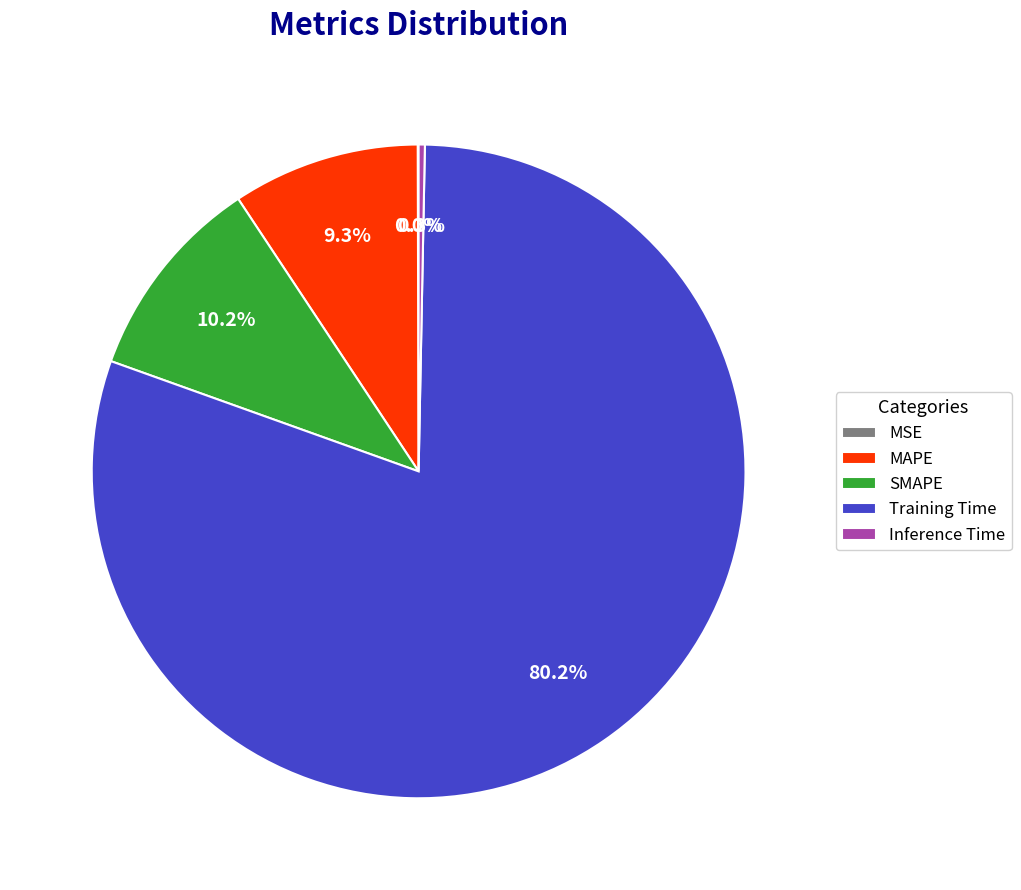

Is there a majority slice in this chart?

Yes